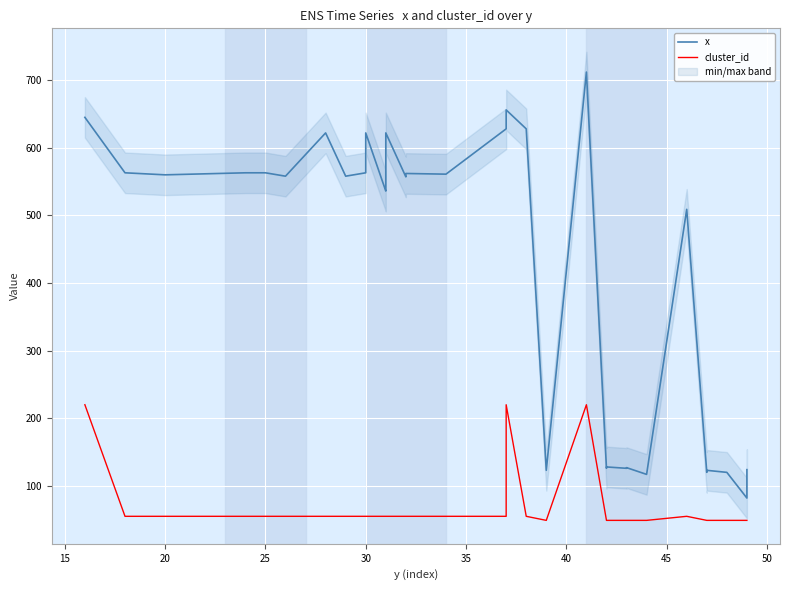

Is it true that cluster_id equals 27 at 28?

False